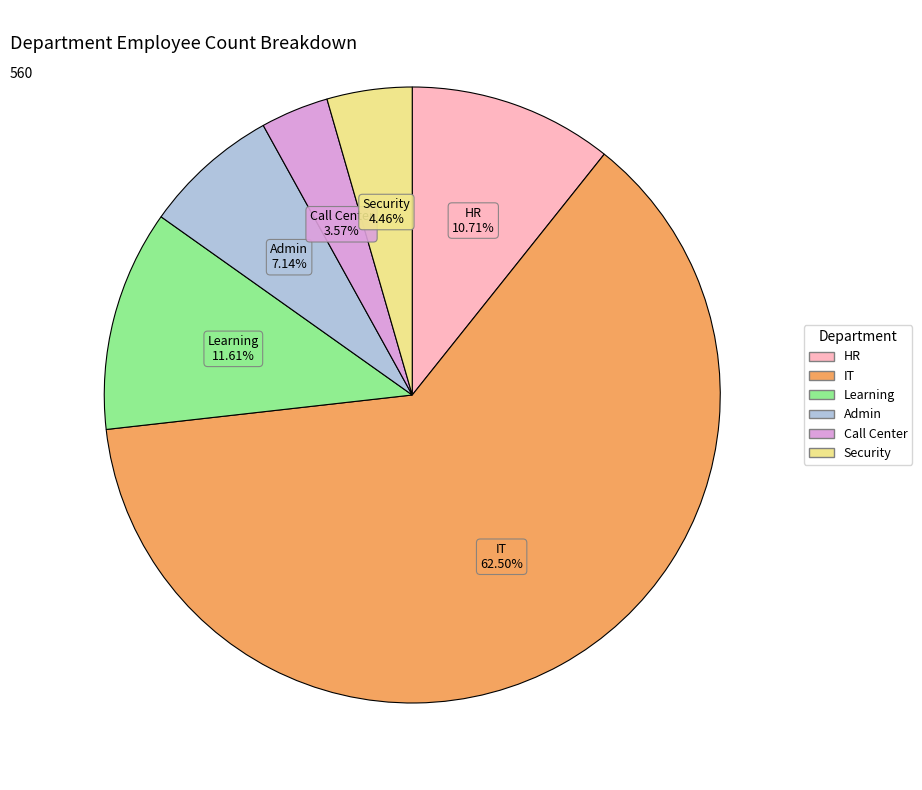

Rank the categories by value from highest to lowest.

IT, Learning, HR, Admin, Security, Call Center